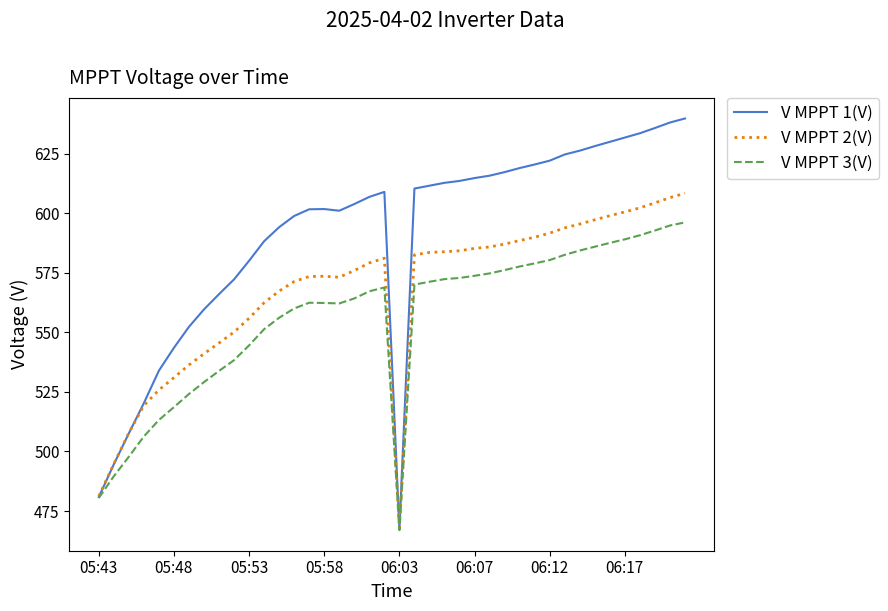

Rank the series by their average value, from highest to lowest.

V MPPT 1(V), V MPPT 2(V), V MPPT 3(V)